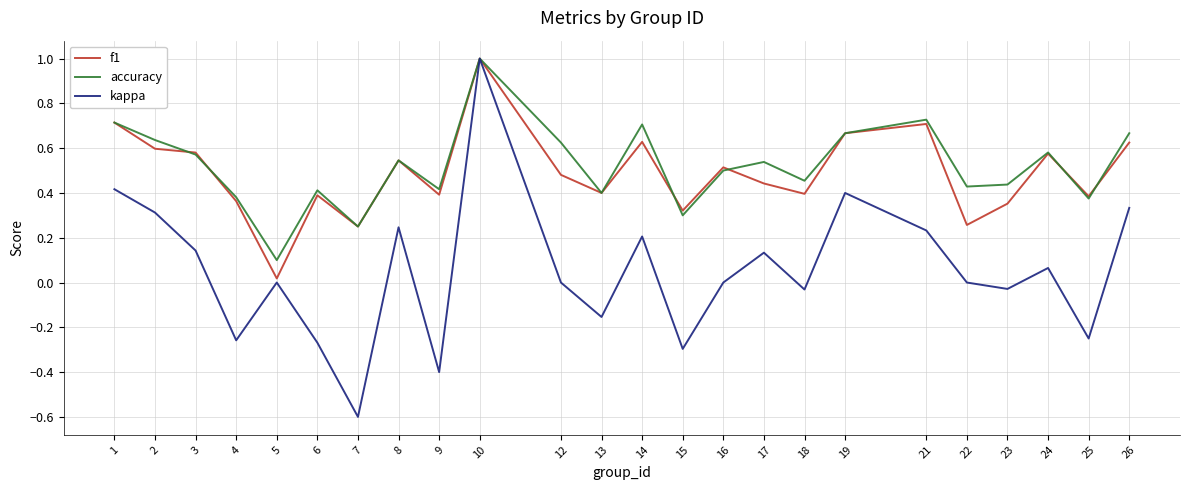

Is the value of kappa at 26 greater than the value of accuracy at 2?

No